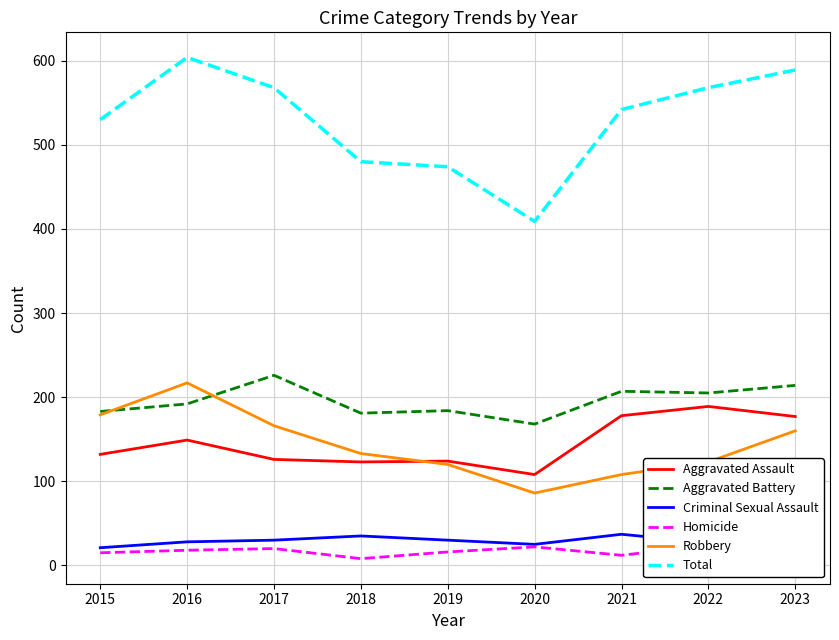

Rank the categories by Homicide value from lowest to highest.

2018, 2021, 2015, 2019, 2023, 2016, 2017, 2020, 2022